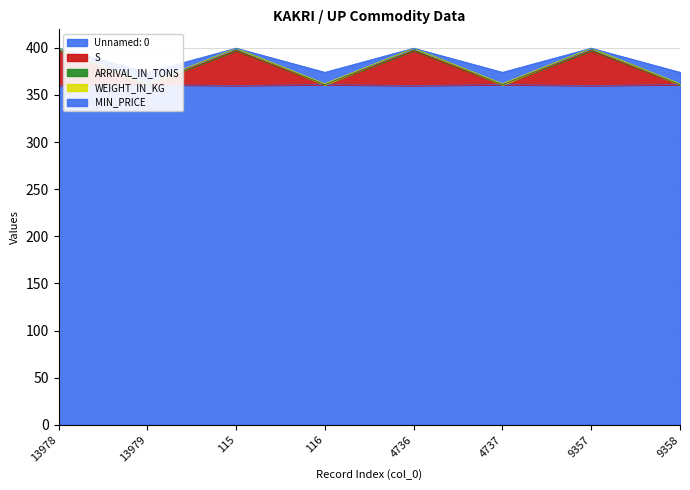

The value of Unnamed: 0 at 9357 is 360.0. True or false?

True